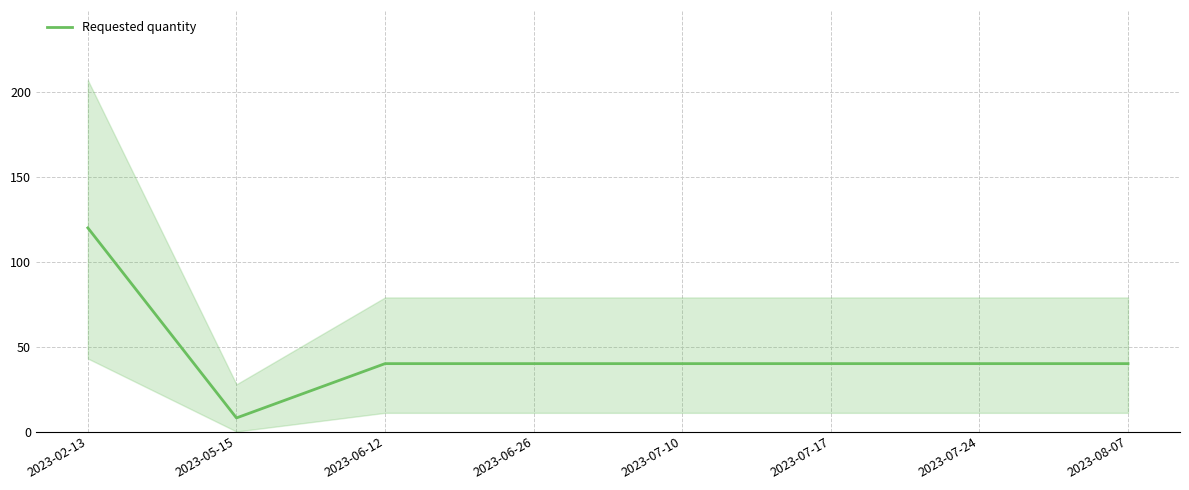

True or false: the data shows 26 at 2023-07-17.

False